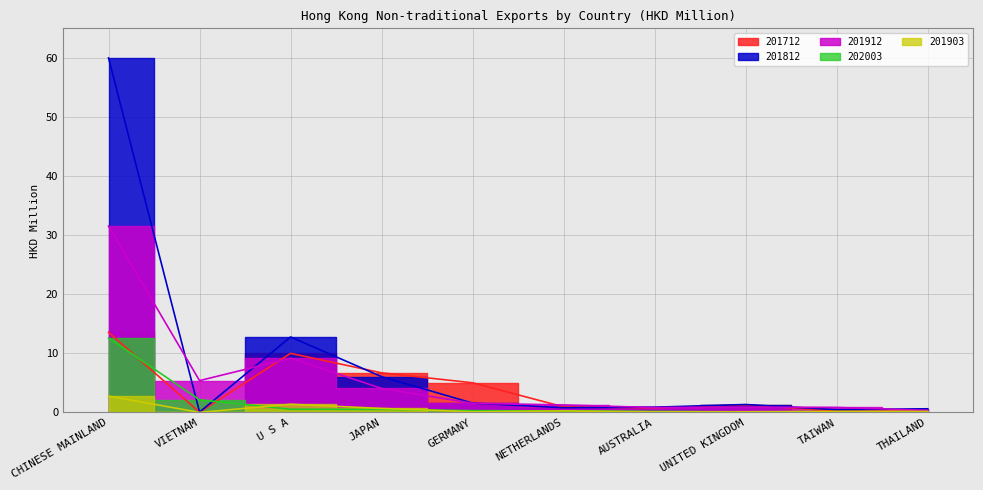

What are all the series names shown in the legend?

201712, 201812, 201912, 202003, 201903